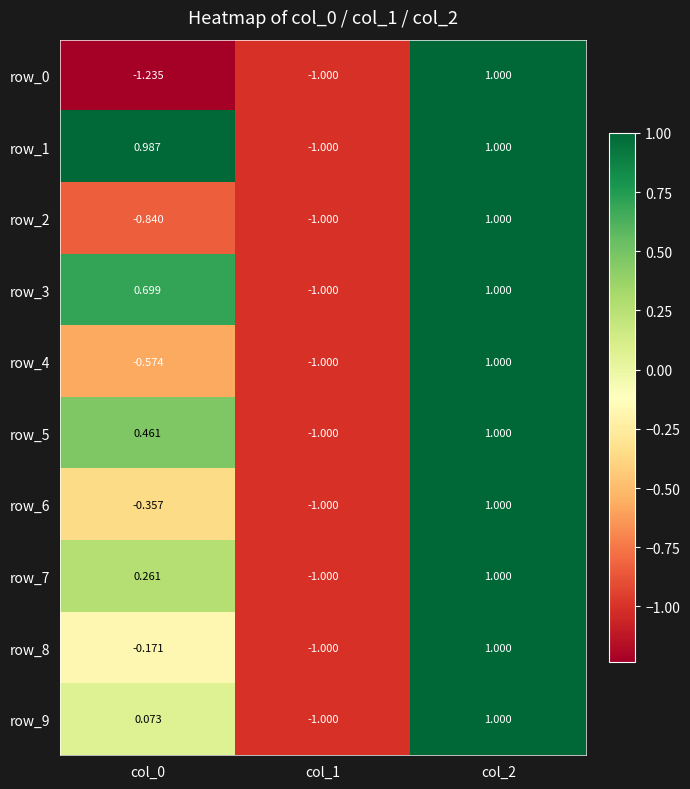

At which label does row_1 first exceed 0?

col_0